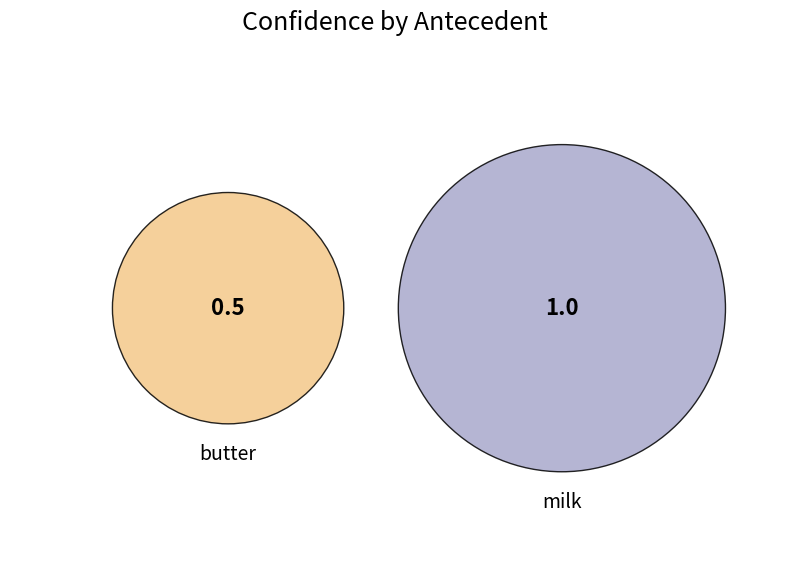

The milk slice represents 53% of the pie. True or false?

False